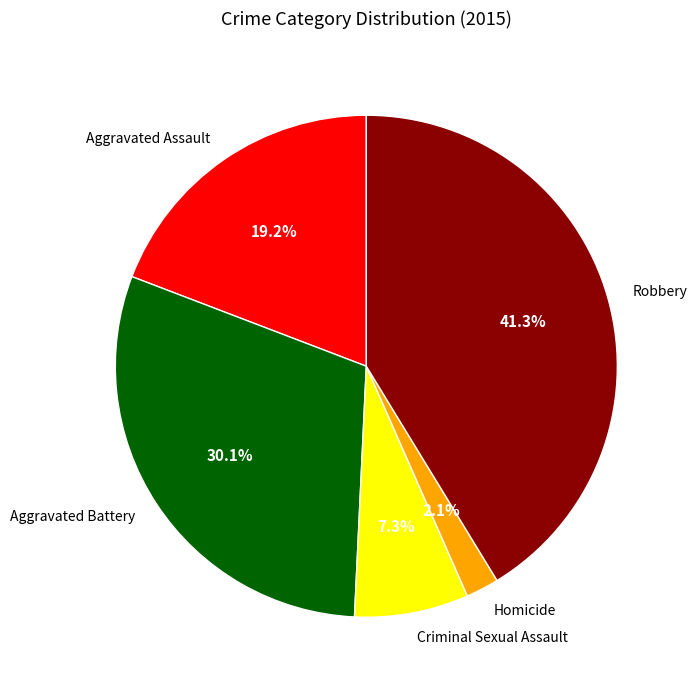

How many segments does this pie chart have?

5